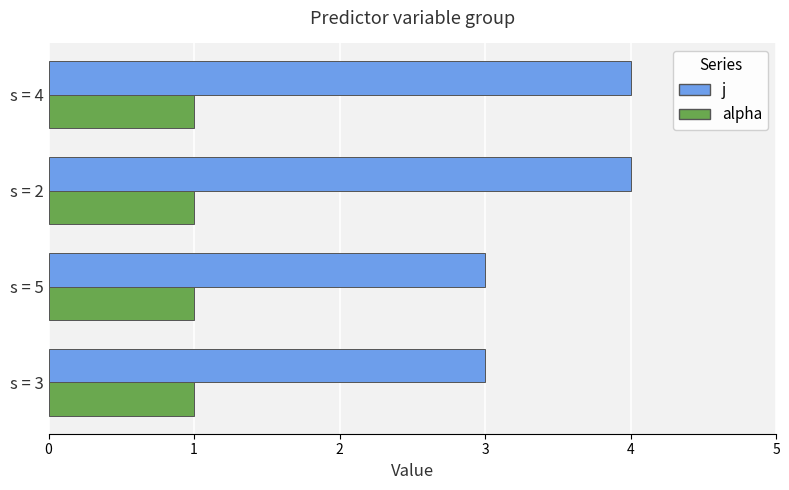

Which series has the widest spread of values?

j